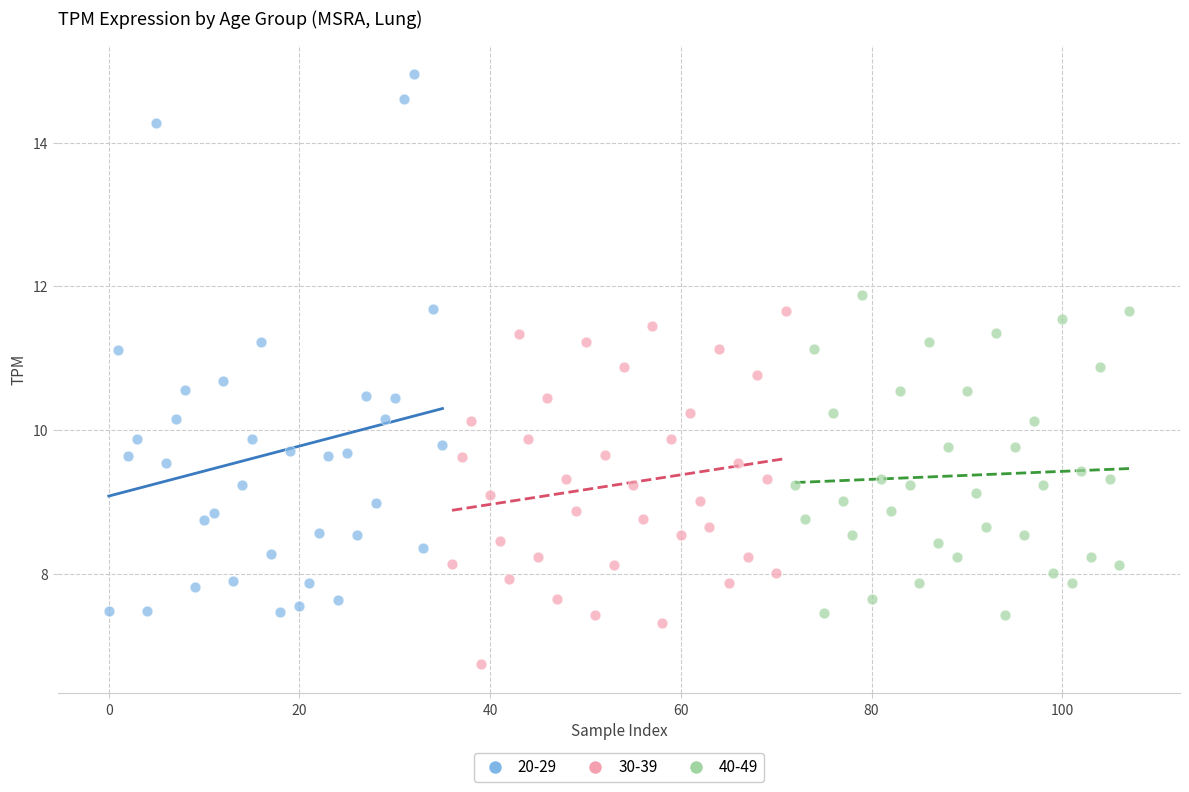

Which series has the largest Y range (max minus min)?

20-29